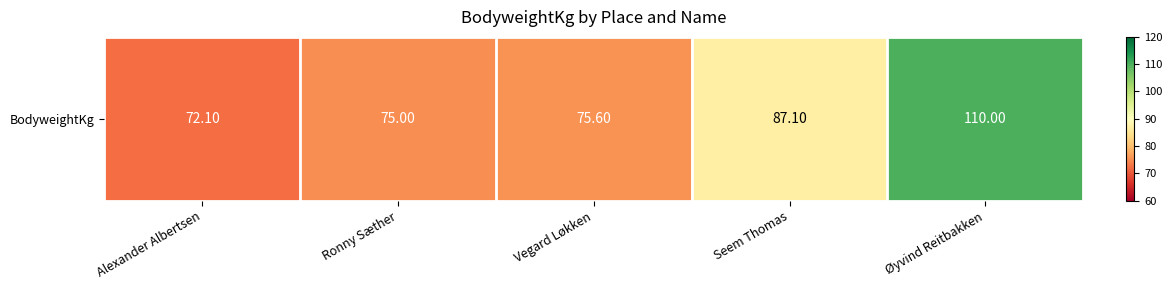

What is the average value?

84.0